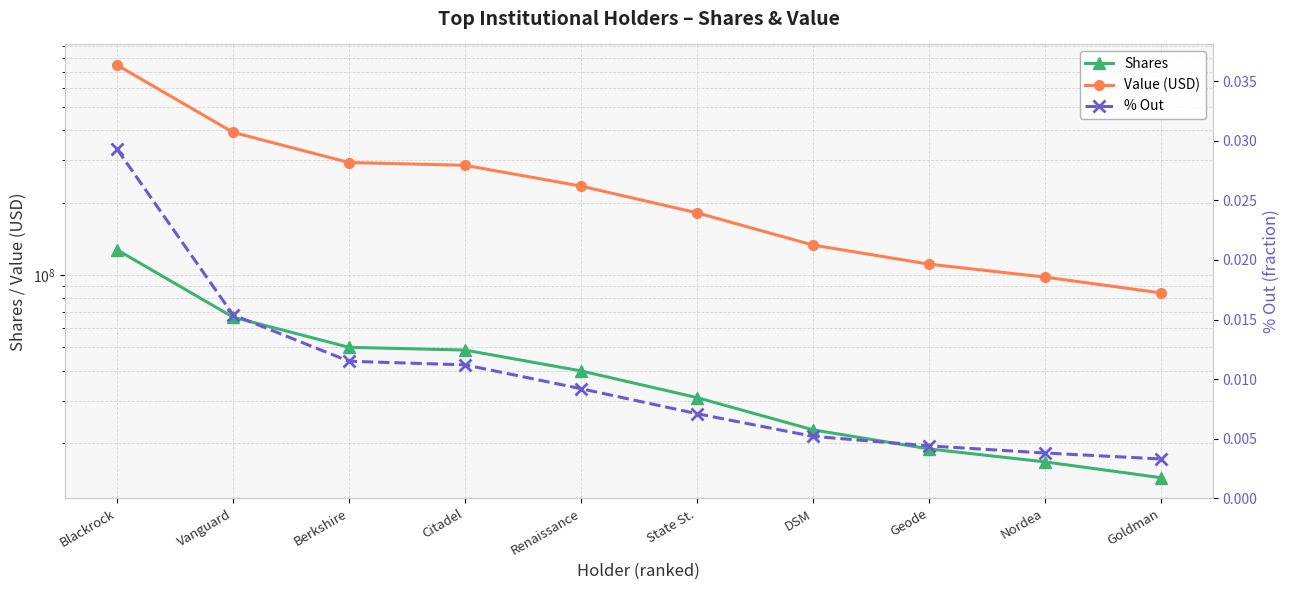

Read the Value (USD) value at Blackrock.

746331118.0